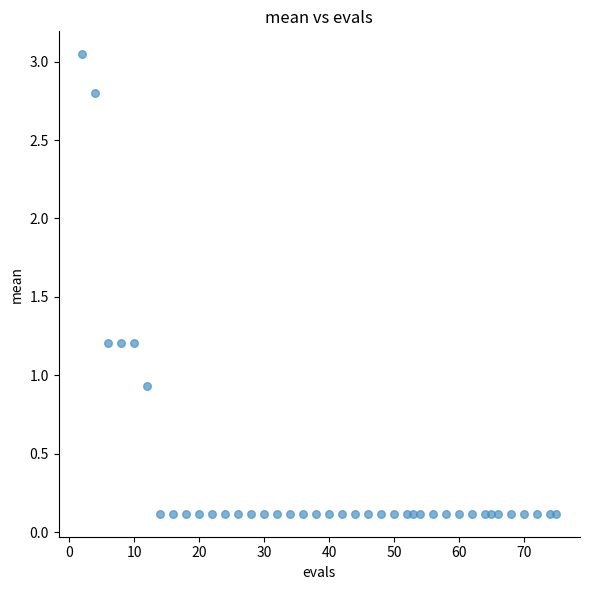

What is the range of X values (max minus min)?

73.0